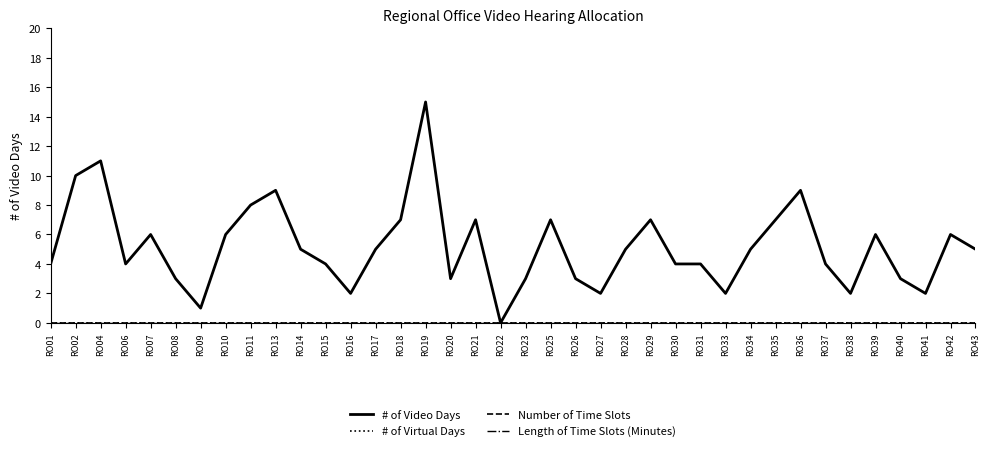

Is this an area chart (filled region under the line)?

No